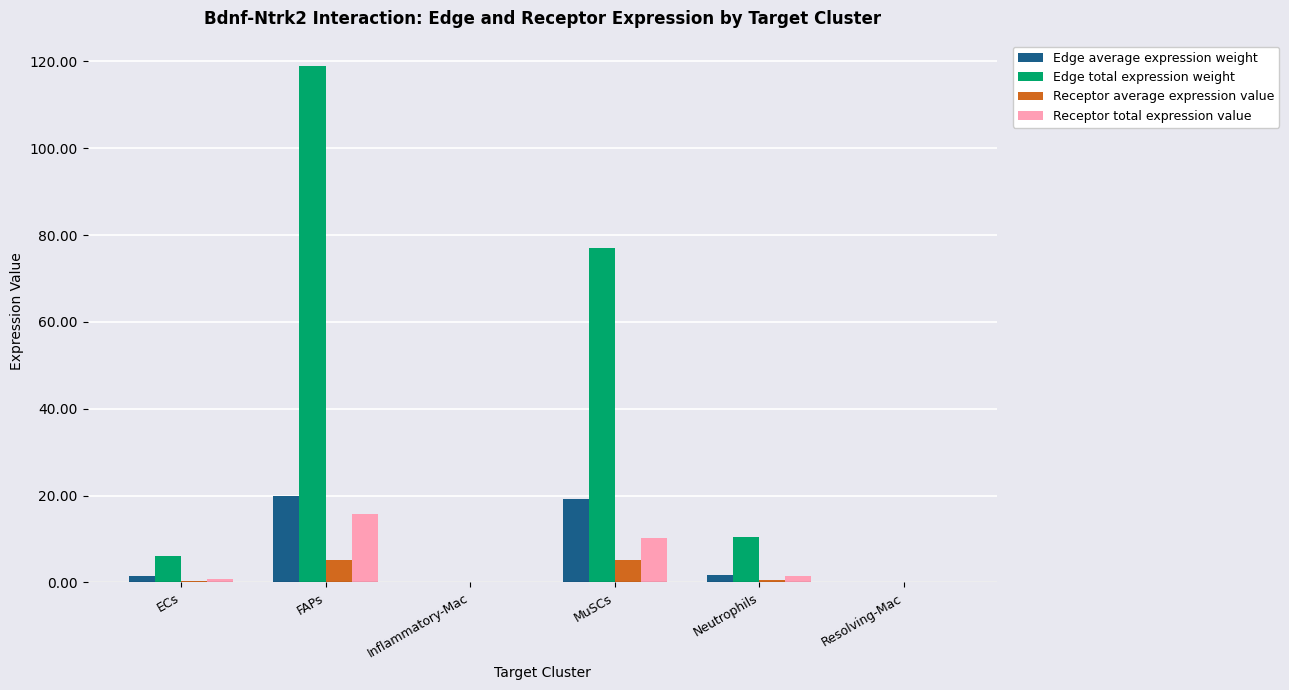

What is the sum of the Receptor average expression value values at Inflammatory-Mac and Neutrophils?

0.5